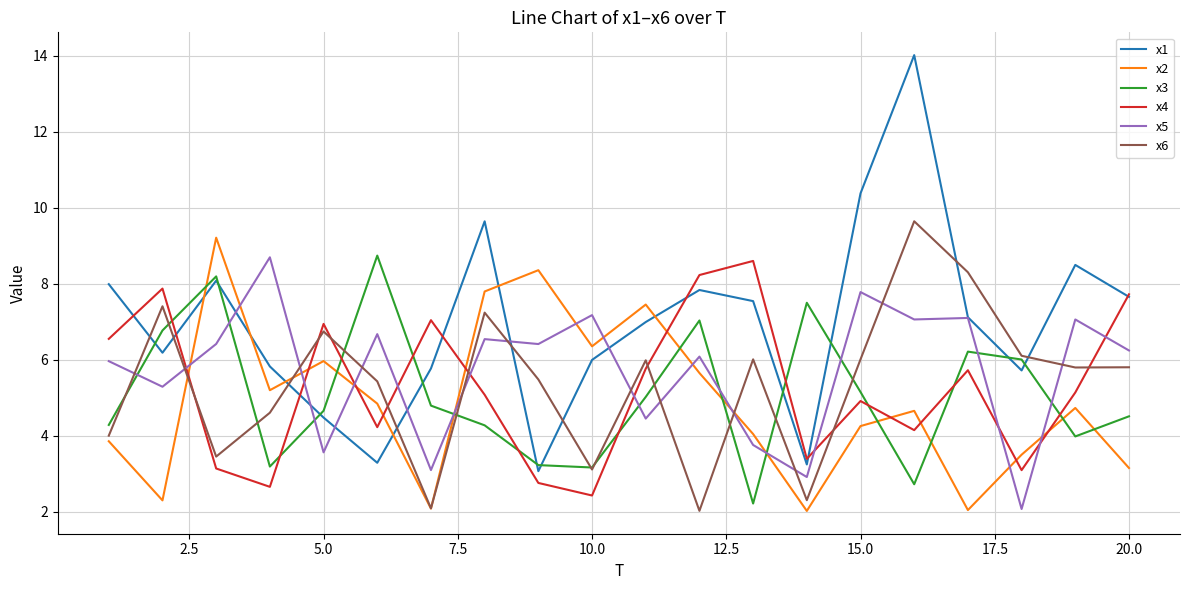

Which series has the largest range (max minus min)?

x1